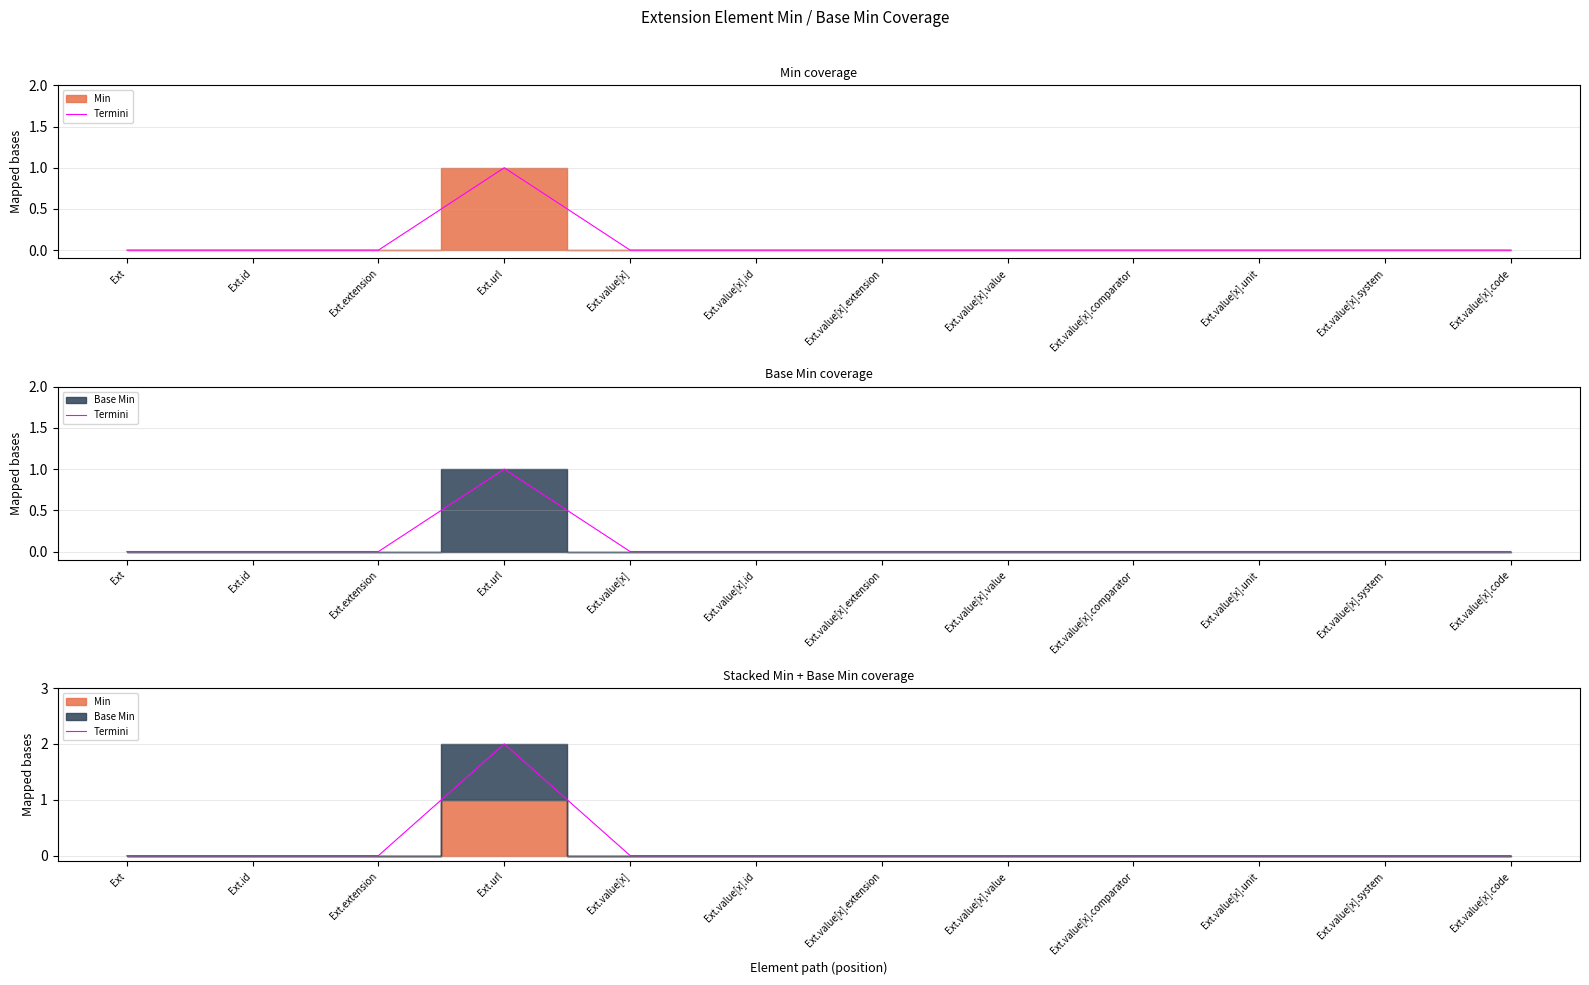

True or false: the data has more than 2 interior local peaks.

False